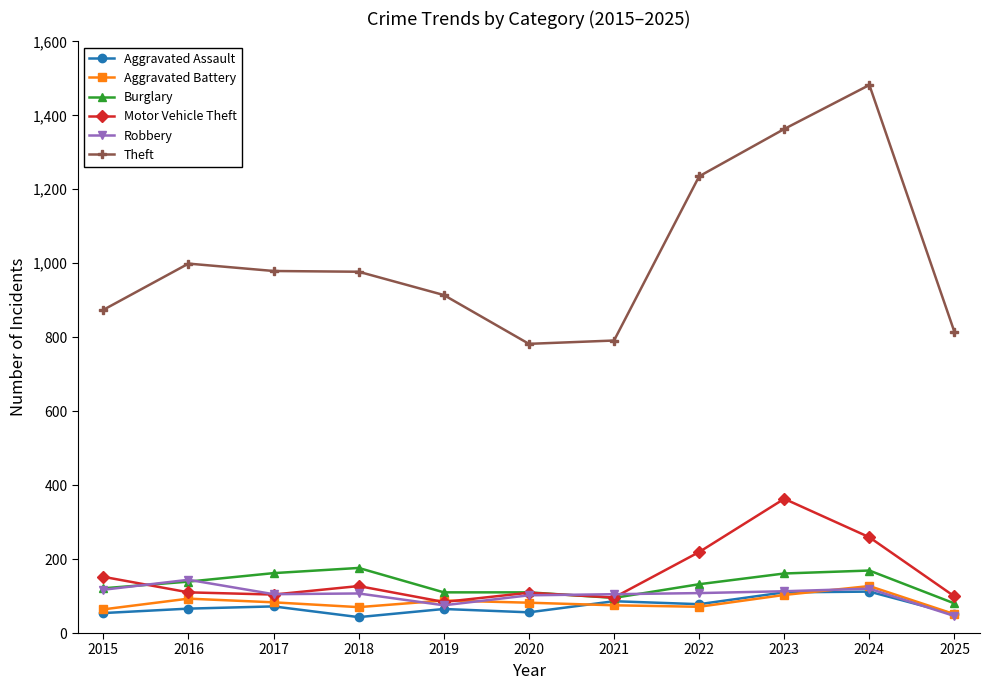

What is the sum of the Robbery values at 2018 and 2015?

224